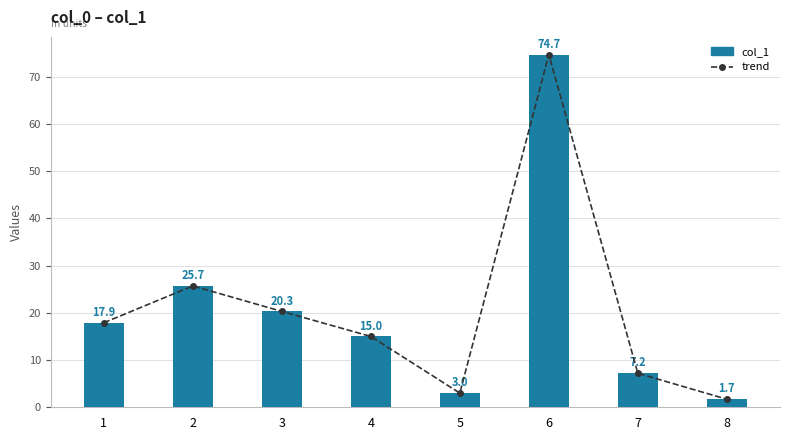

Which series has the widest spread of values?

trend